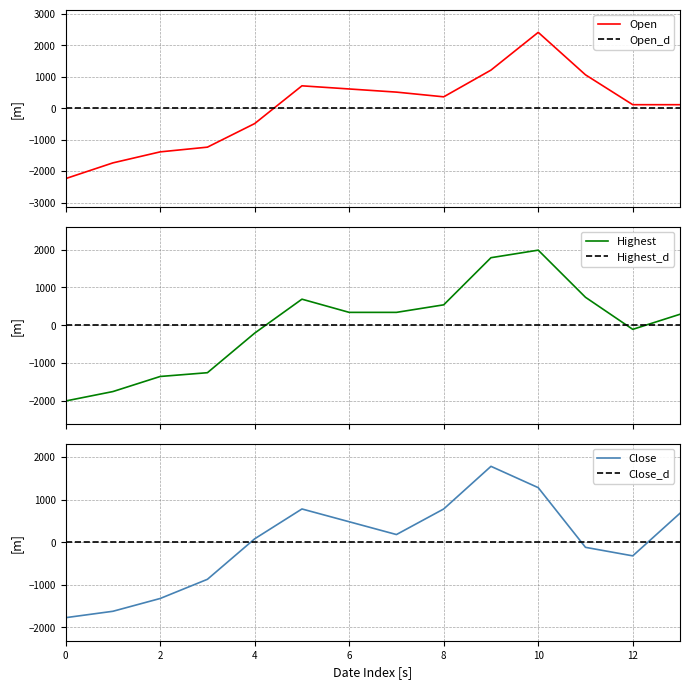

What is the highest value of the Highest series?

1989.3